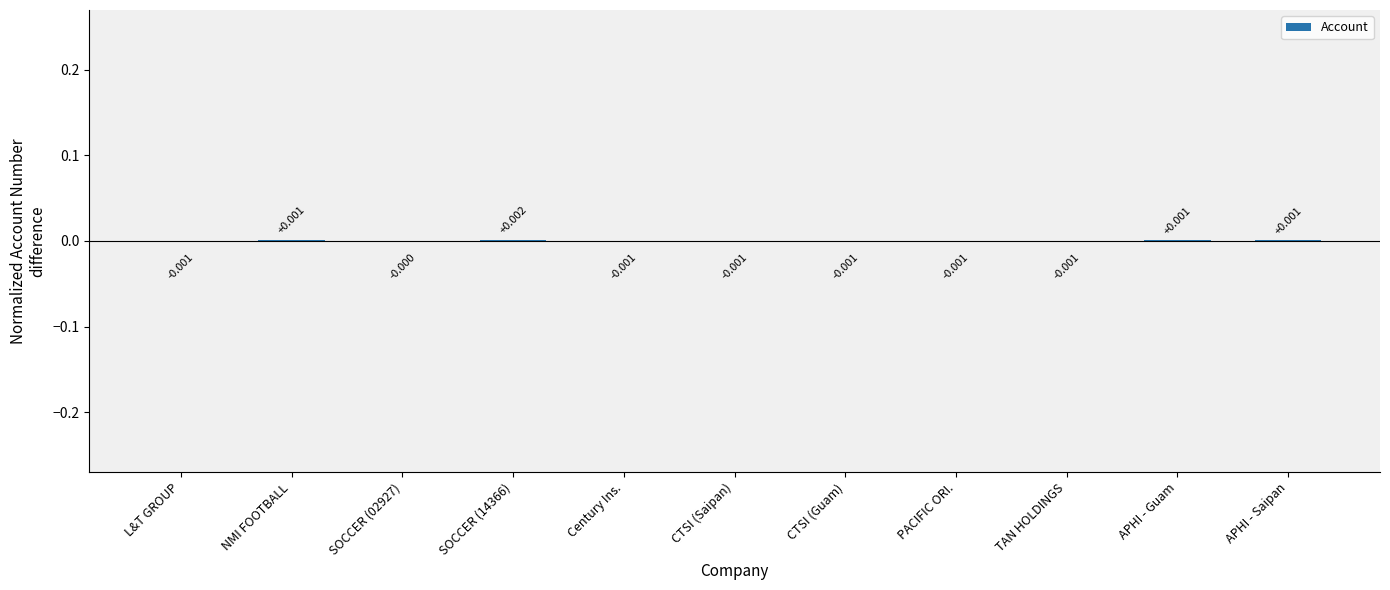

Where does the data first go above 0?

NMI FOOTBALL